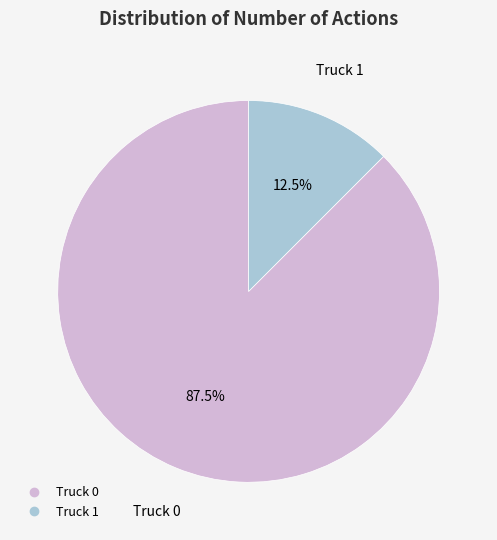

To the nearest percent, what is the average slice percentage?

50%